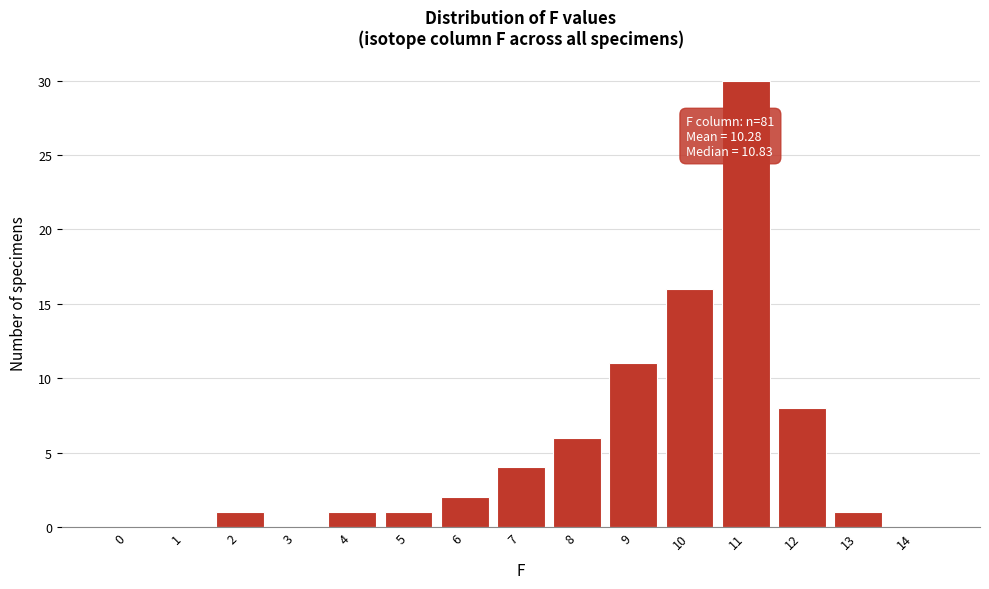

Reading left to right, transcribe all the data shown in this chart.

0=0	1=0	2=1	3=0	4=1	5=1	6=2	7=4	8=6	9=11	10=16	11=30	12=8	13=1	14=0